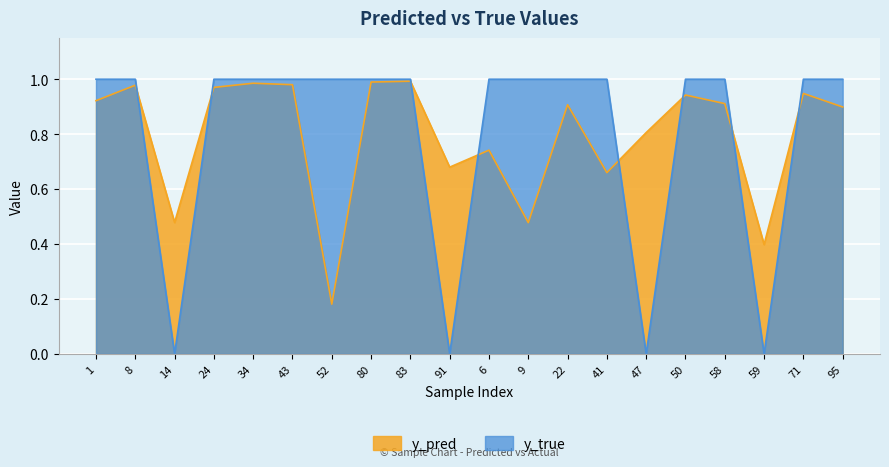

True or false: y_pred has more than 0 interior local peaks.

True